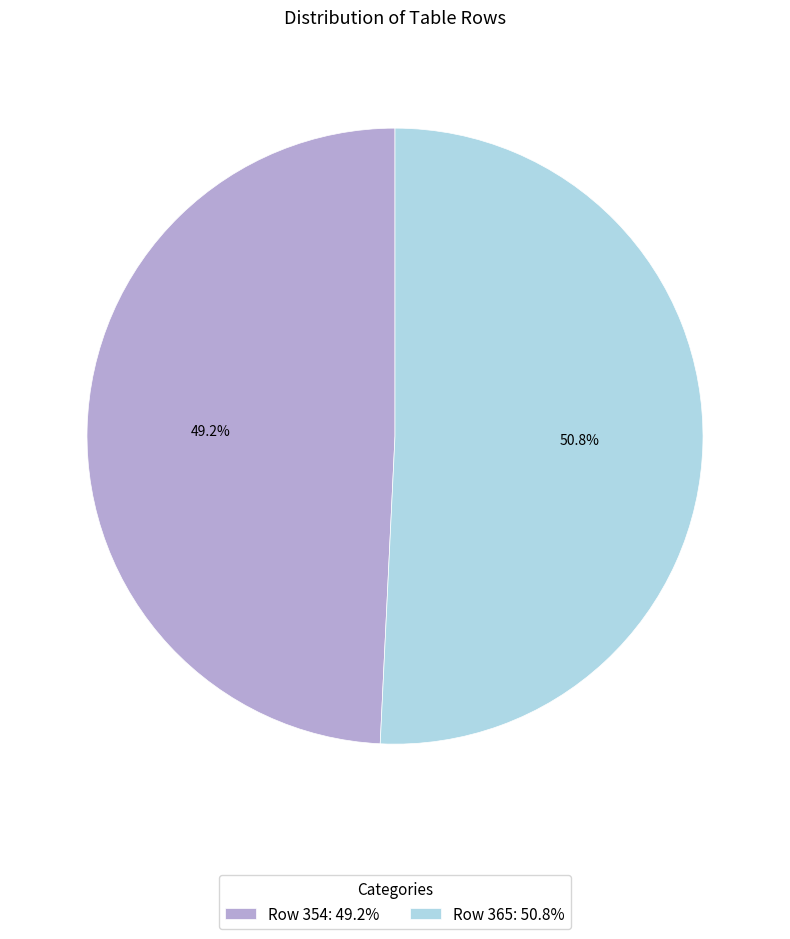

To the nearest percent, what is the combined percentage of Row 354 and Row 365?

100%